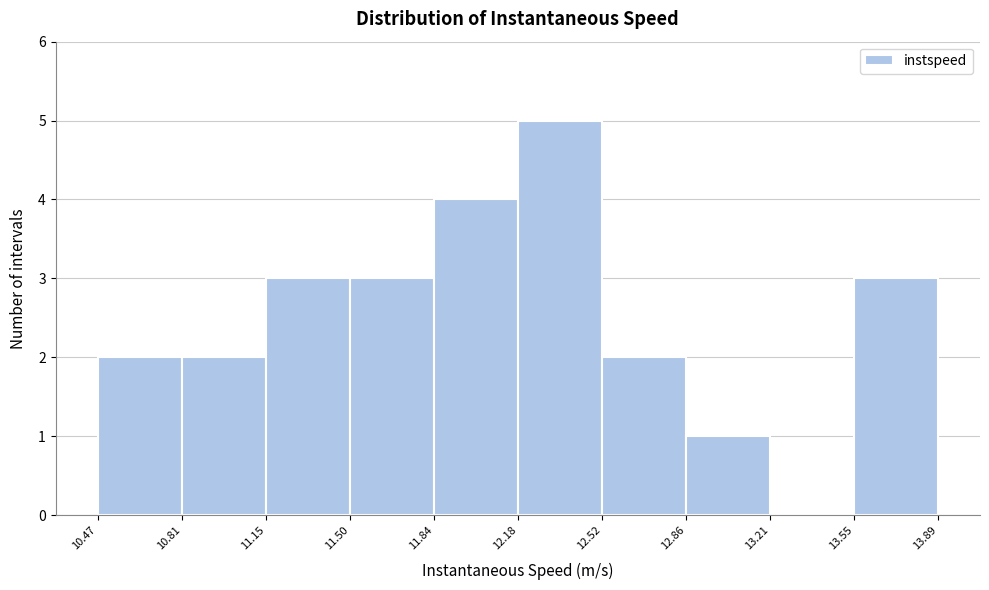

Over which range of the x-axis is the bar tallest?

12.18 to 12.52